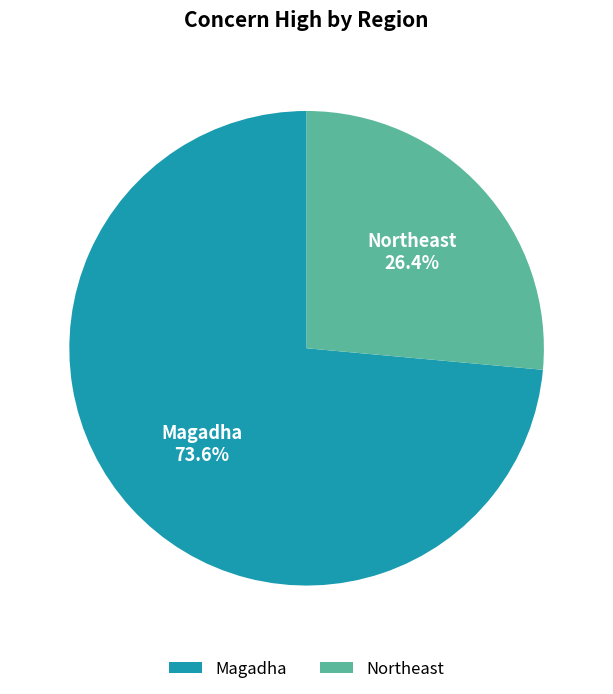

To the nearest percent, what is the combined percentage of Northeast and Magadha?

100%